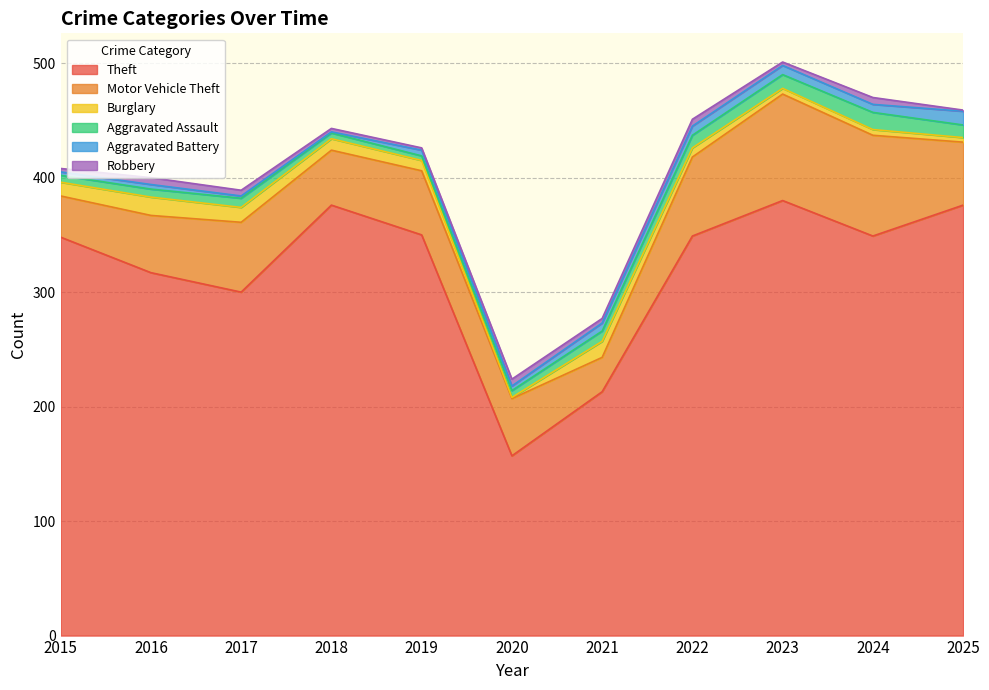

At how many categories does at least one series exceed 288?

9